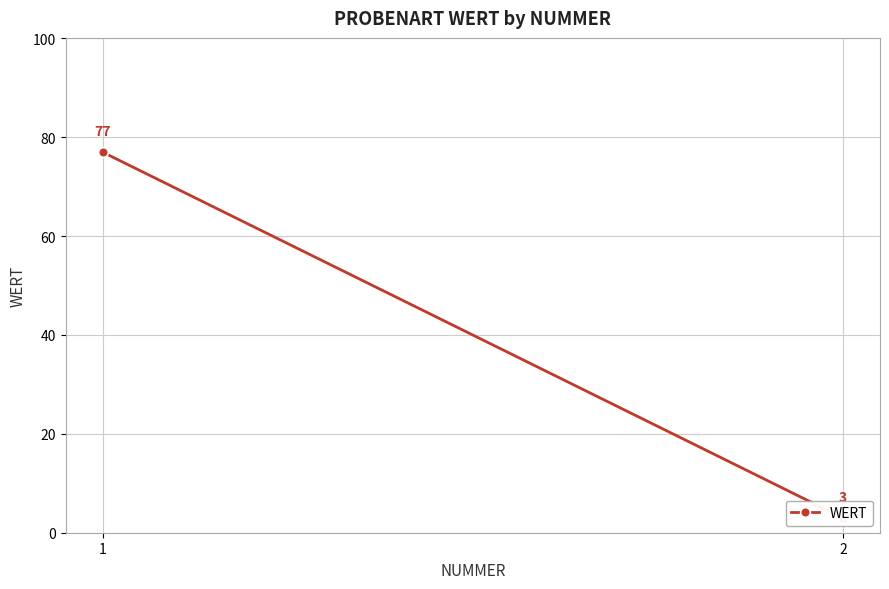

How many lines are shown in the chart?

1